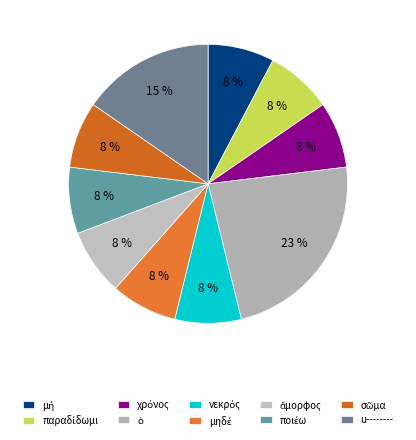

How many segments does this pie chart have?

10